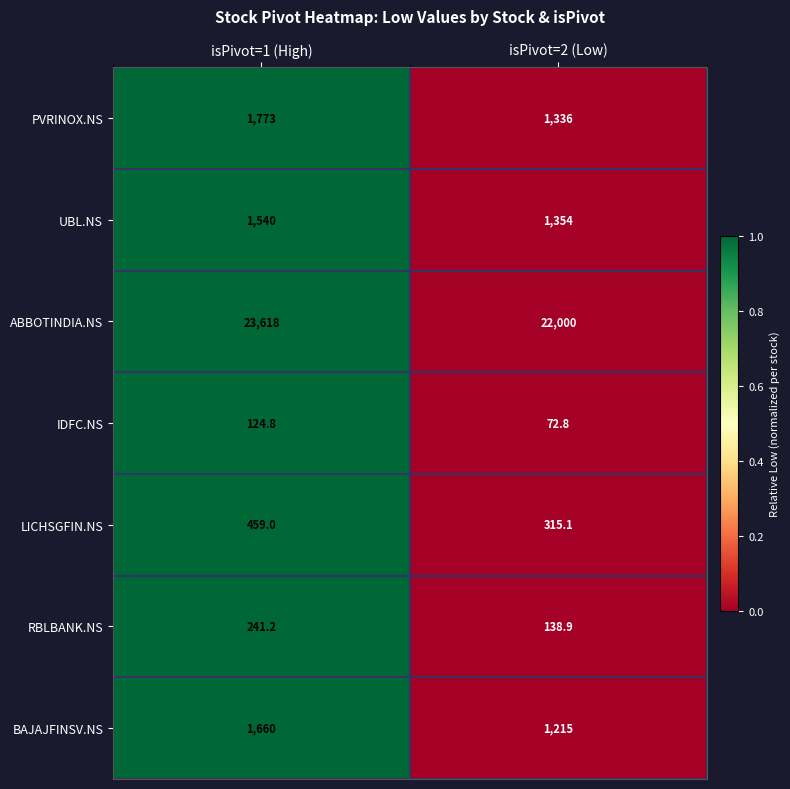

How many series are shown in this chart?

7